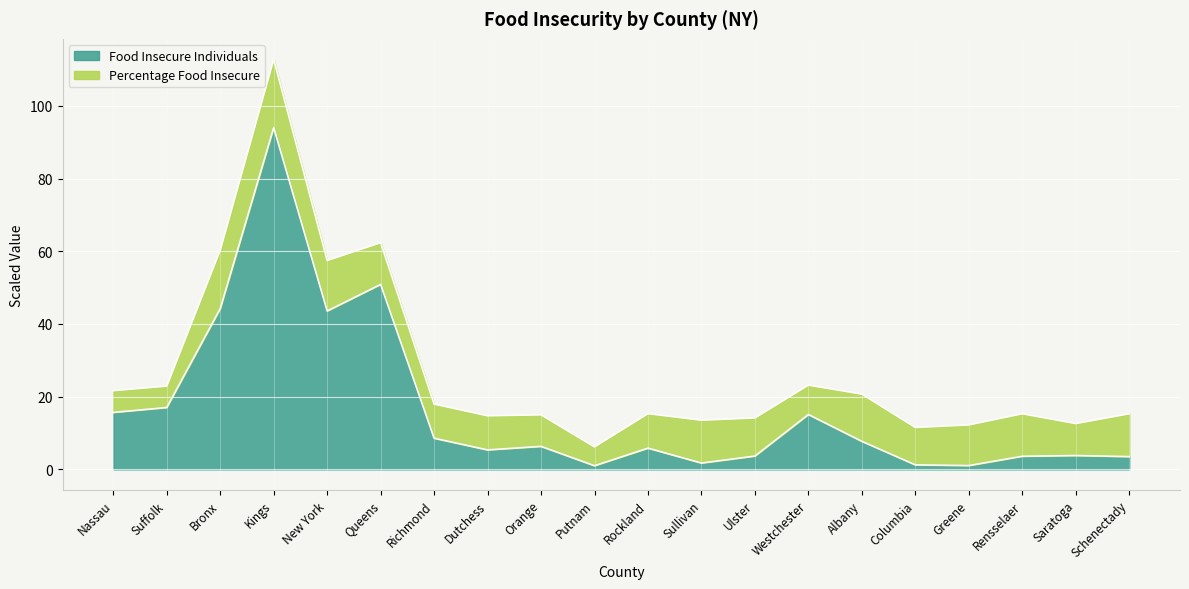

The Food Insecure Individuals series shows 15.7 at Nassau. True or false?

True